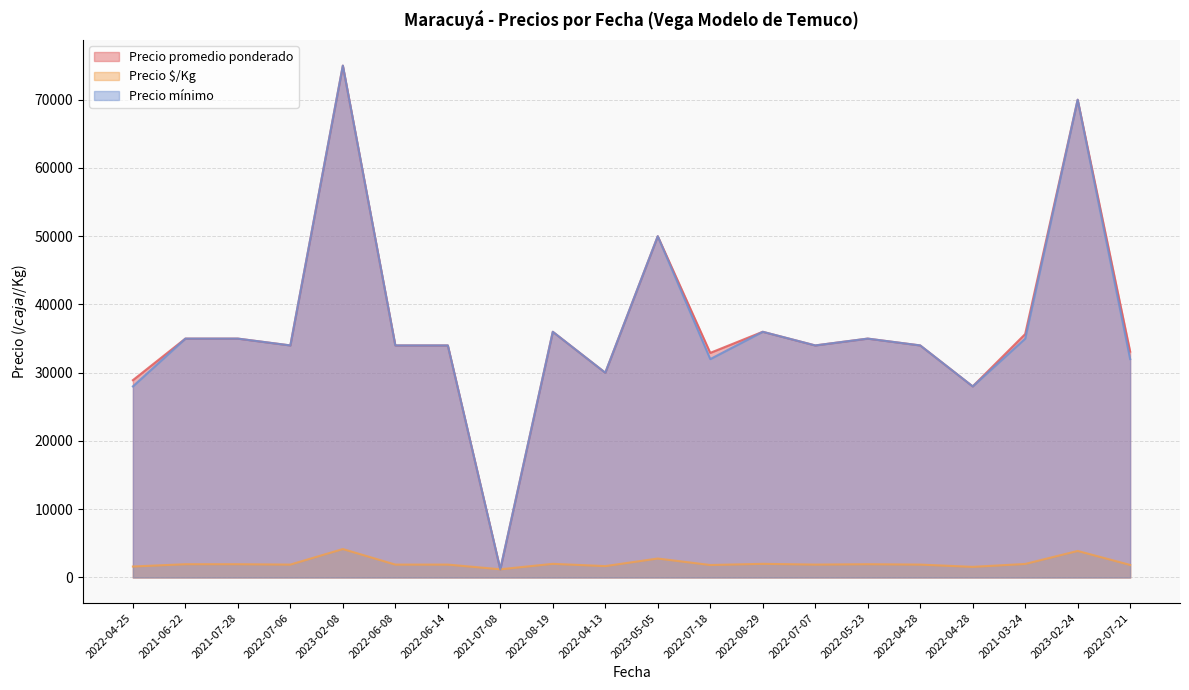

The Precio mínimo series shows 833 at 2021-07-08. True or false?

False